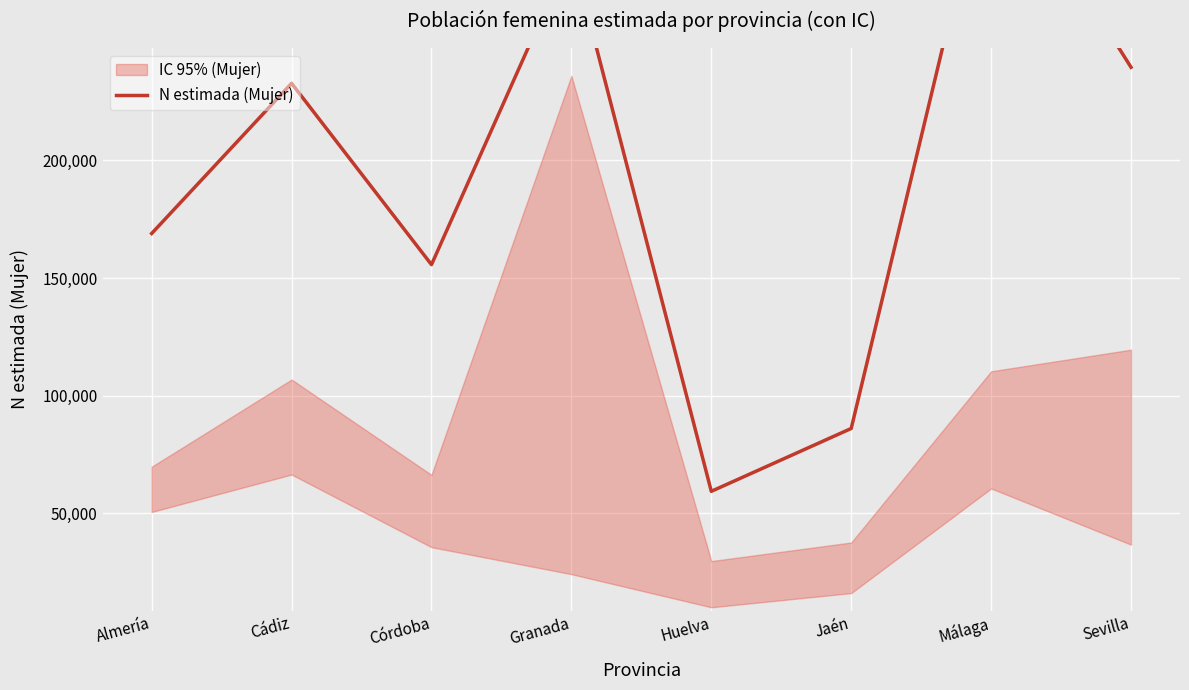

List the labels in order of value, smallest first.

Huelva, Jaén, Córdoba, Almería, Cádiz, Sevilla, Granada, Málaga